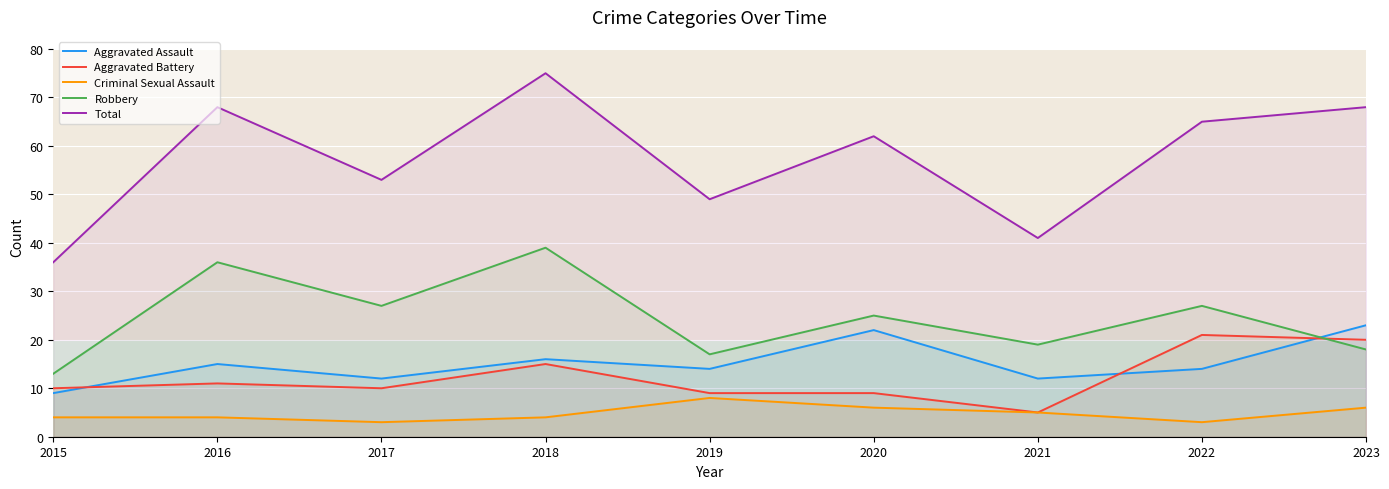

Reading left to right, what are all the values shown in this chart?

Aggravated Assault: 9	15	12	16	14	22	12	14	23
Aggravated Battery: 10	11	10	15	9	9	5	21	20
Criminal Sexual Assault: 4	4	3	4	8	6	5	3	6
Robbery: 13	36	27	39	17	25	19	27	18
Total: 36	68	53	75	49	62	41	65	68